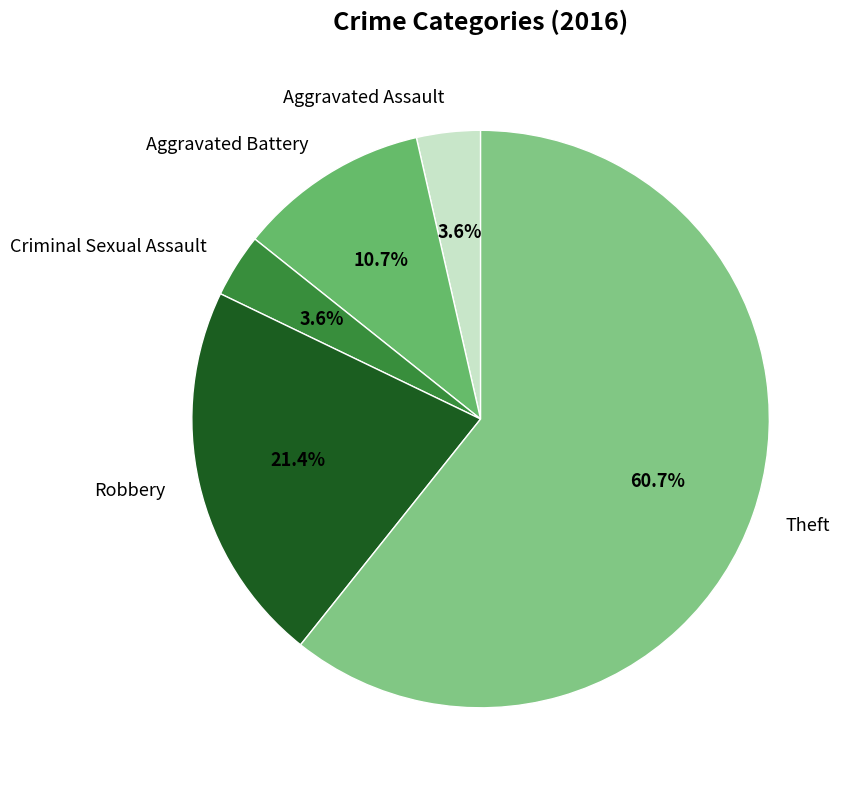

How many segments does this pie chart have?

5